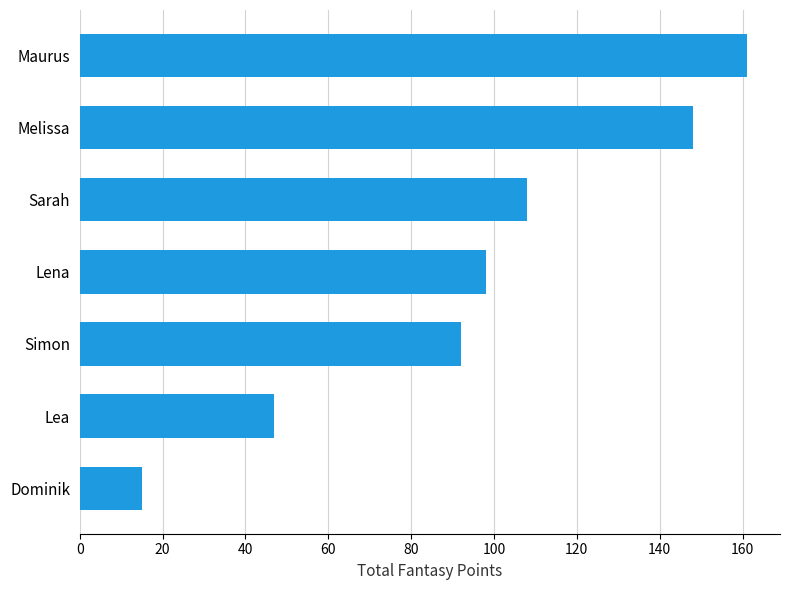

Reading top to bottom, extract all data points from this chart.

161	148	108	98	92	47	15